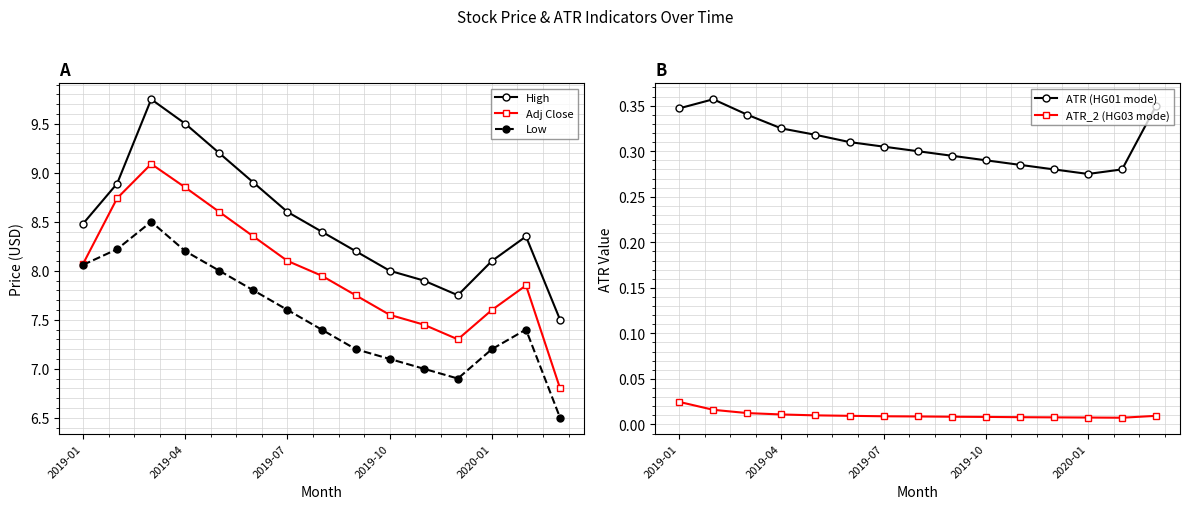

At which category does Adj Close reach its first local valley?

11